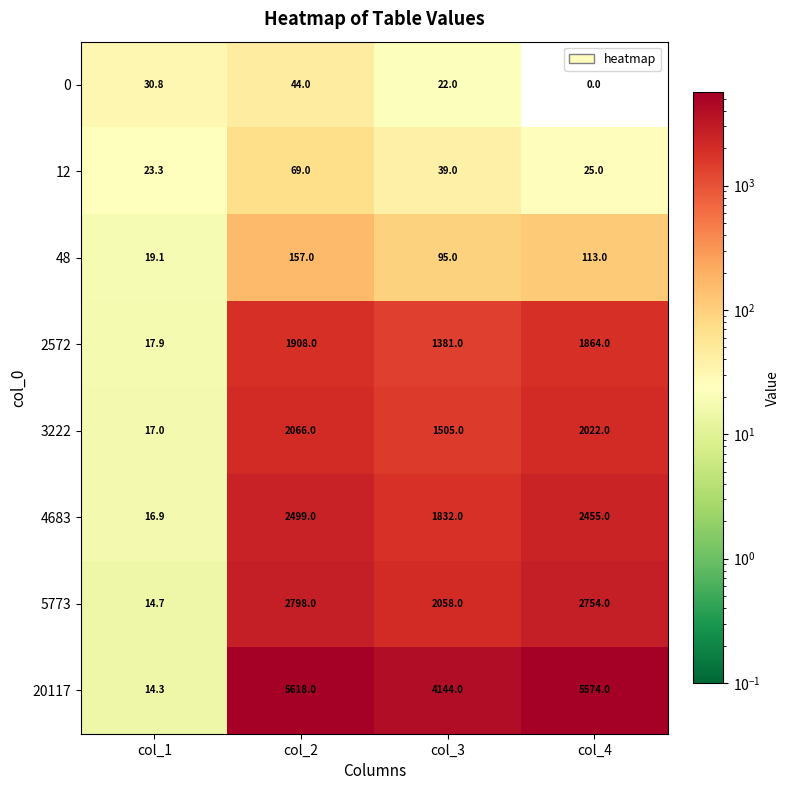

The value of 20117 at col_3 is 4144.0. True or false?

True